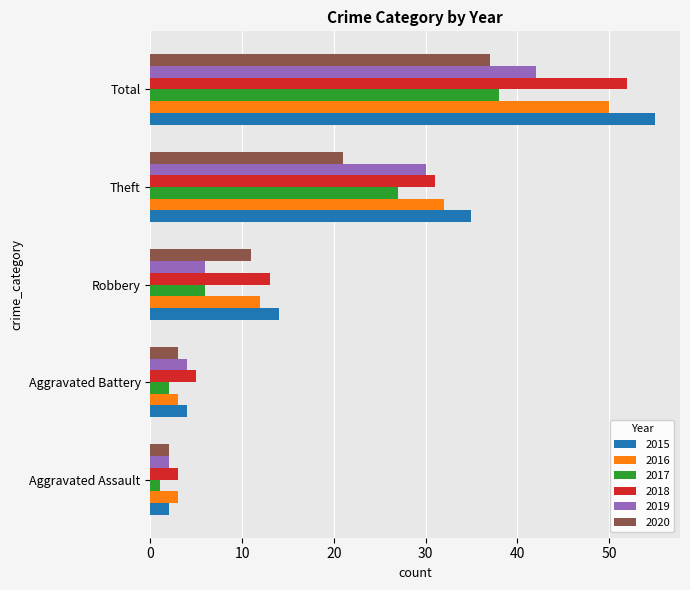

What is the maximum value for 2019?

42